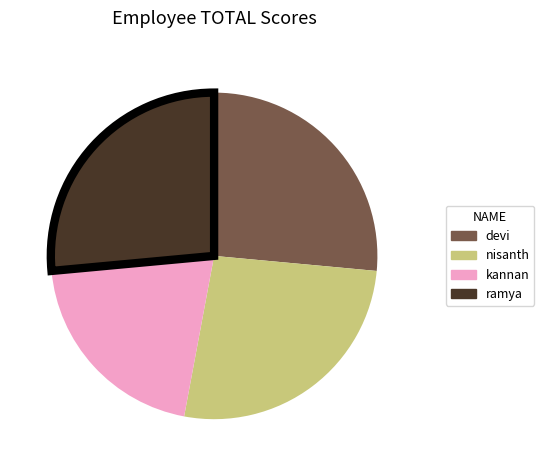

What is the smallest slice in the pie chart?

kannan